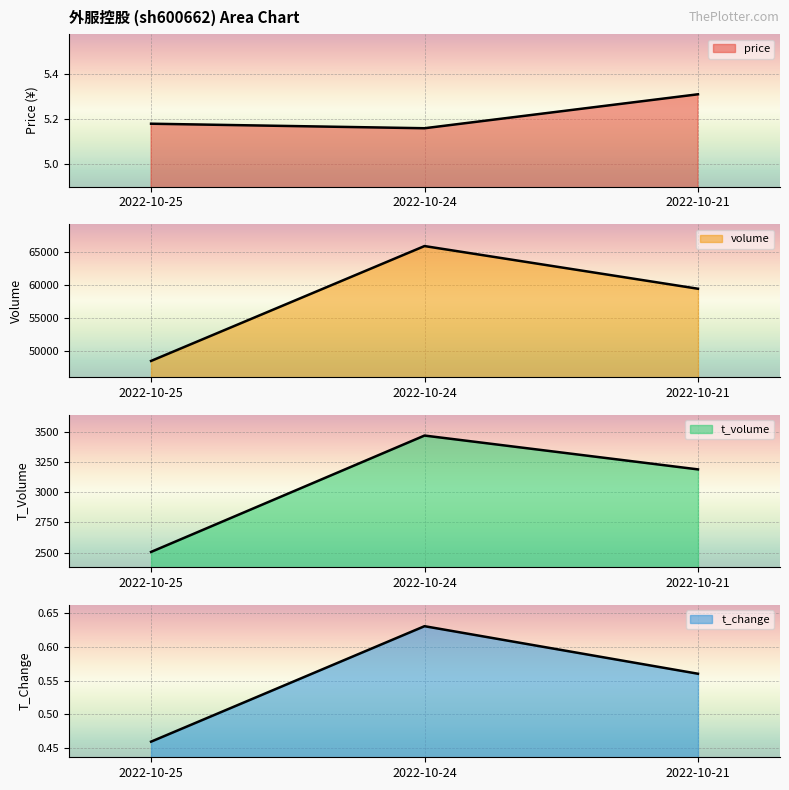

What is the value of the t_change point at the 1st from the left?

0.5